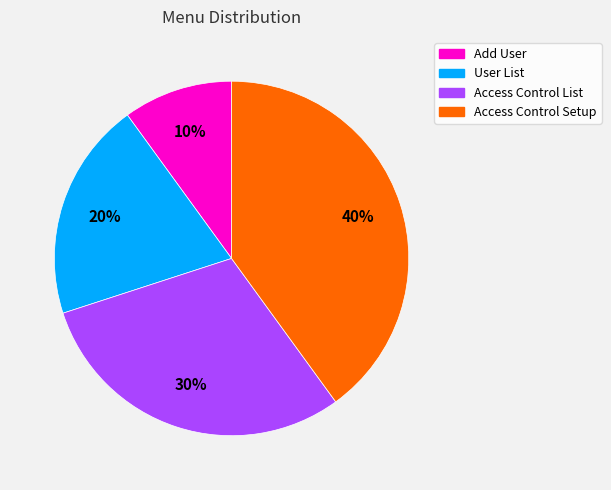

Which slice is the largest?

Access Control Setup